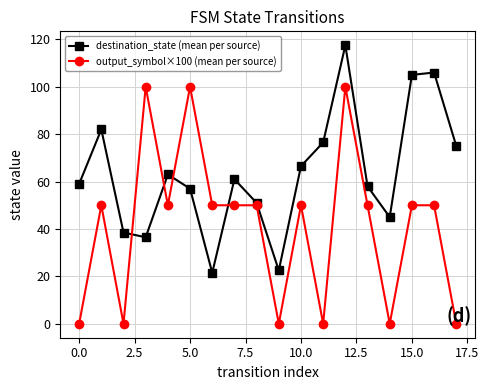

What is the value of the destination_state (mean per source) point at the 11th from the left?

66.5